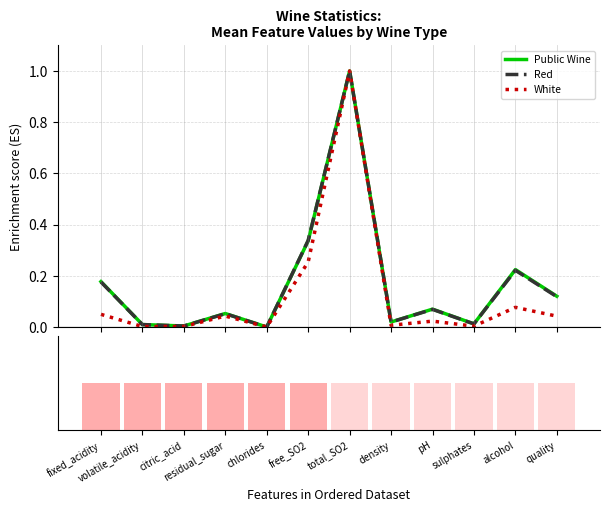

How many distinct data groups are displayed?

4